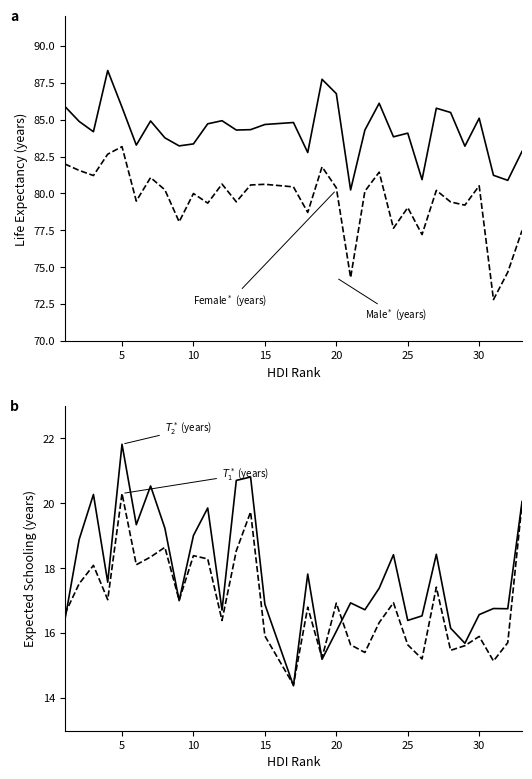

True or false: Male Expected Schooling and Male Life Expectancy intersect in this chart.

False